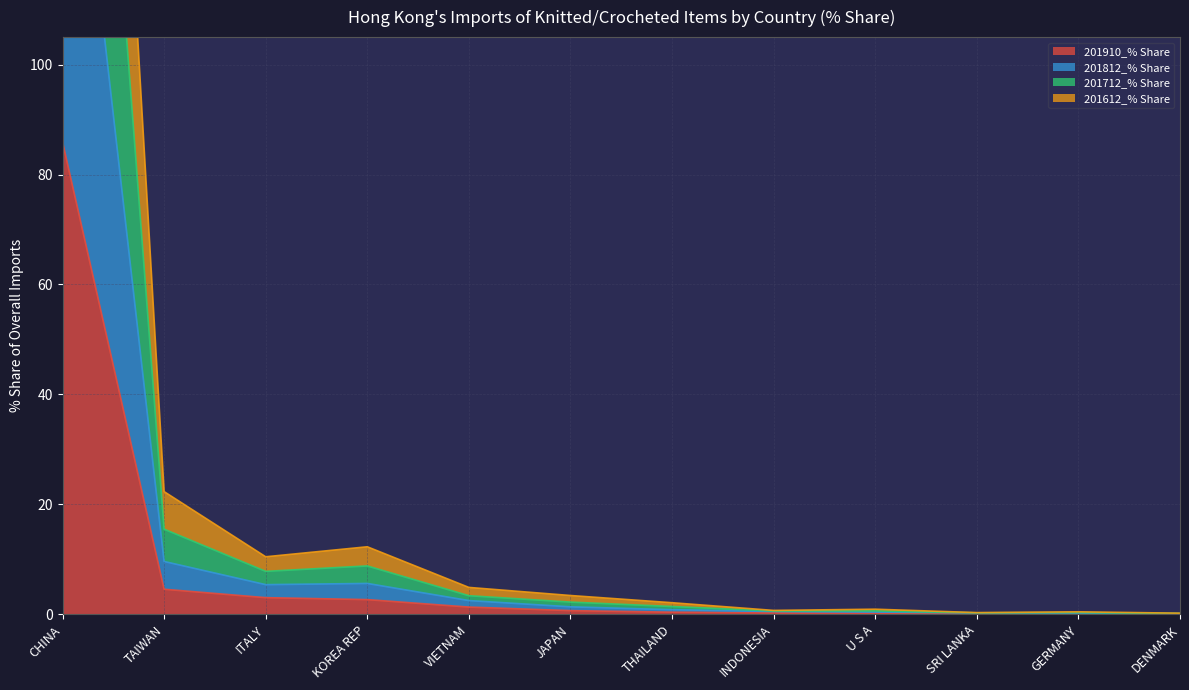

At how many categories does at least one series exceed 324?

1